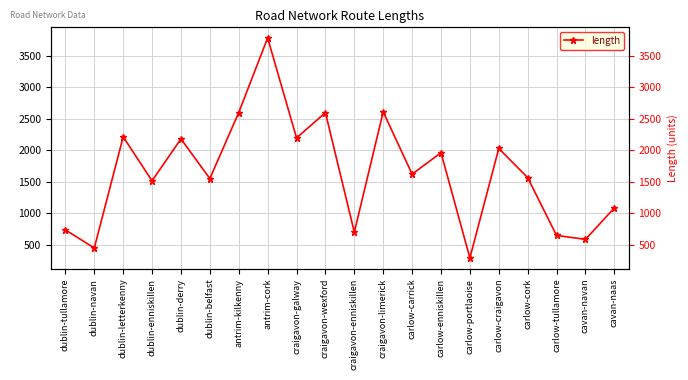

Which category has the highest value across all series?

antrim-cork